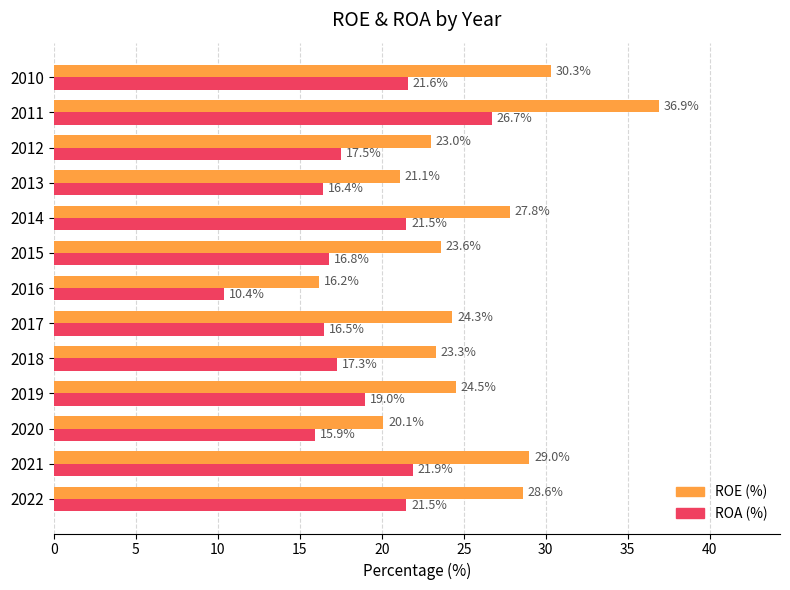

What is the difference between the maximum and minimum values in the ROA (%) series?

16.3